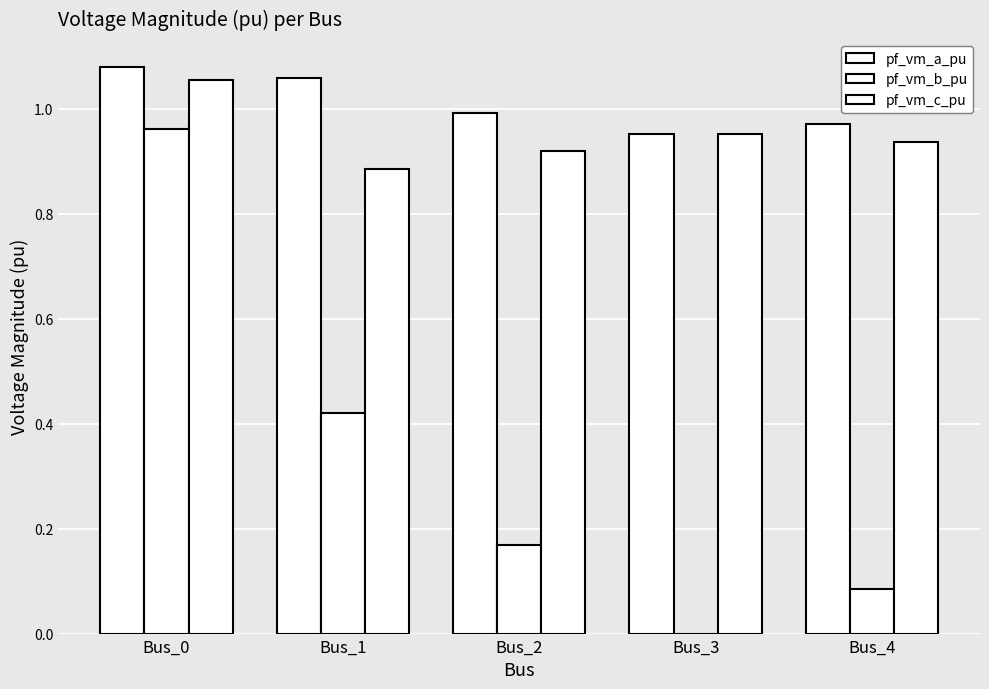

Is it true that pf_vm_c_pu equals 1.4 at Bus_1?

False